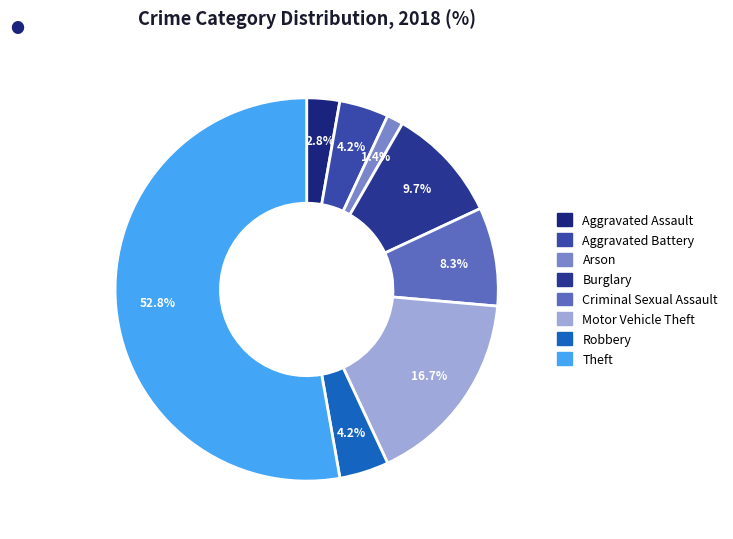

Does any single category account for the majority?

Yes